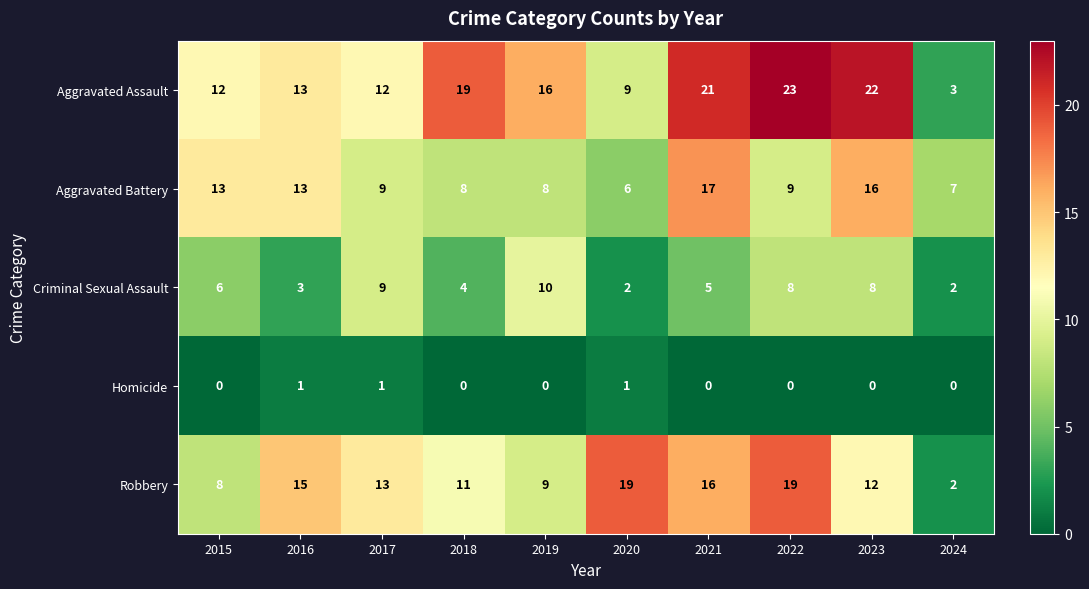

True or false: Robbery has a value of 19 at 2020.

True